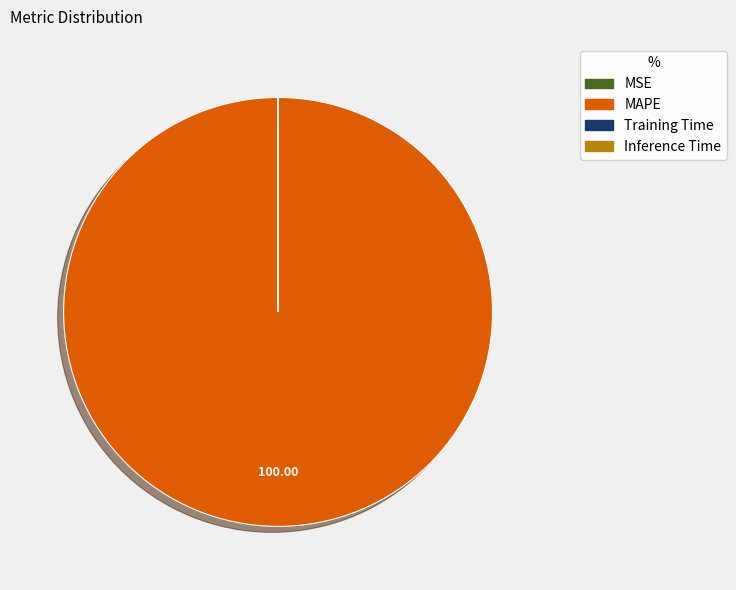

What is the majority slice?

MAPE